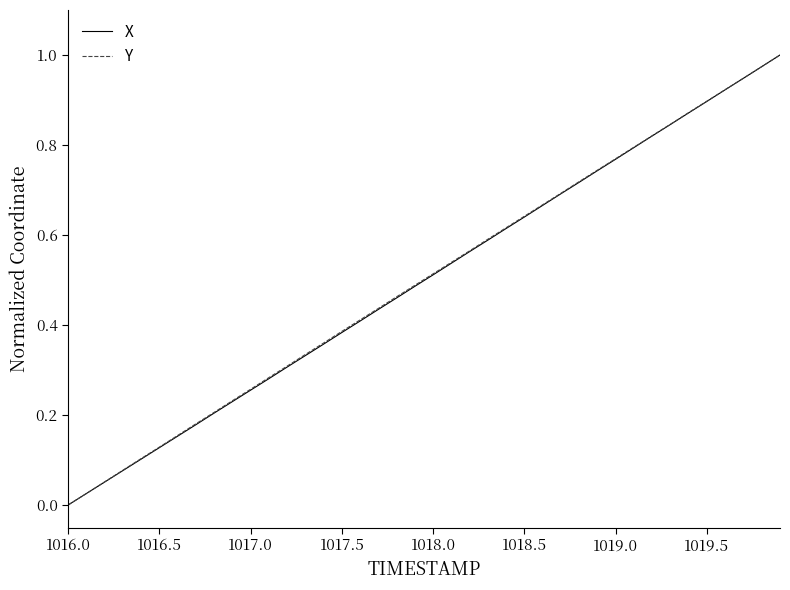

Rank the series by their maximum value, from lowest to highest.

X, Y